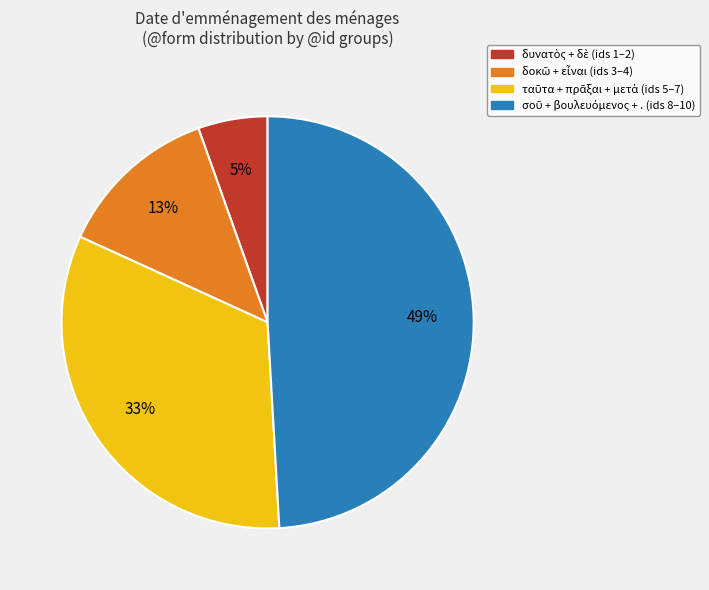

Is there any slice that represents more than half of the pie?

No